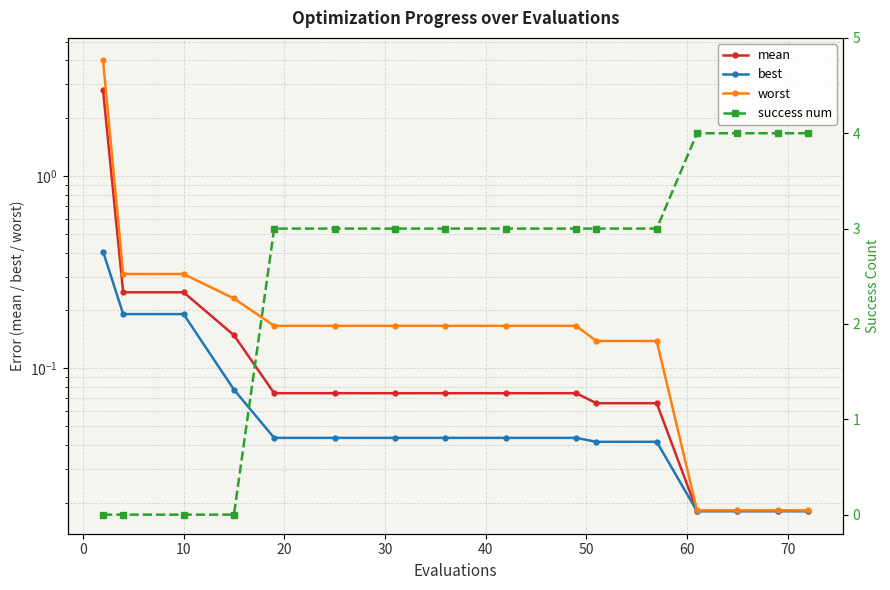

True or false: mean and best intersect in this chart.

False